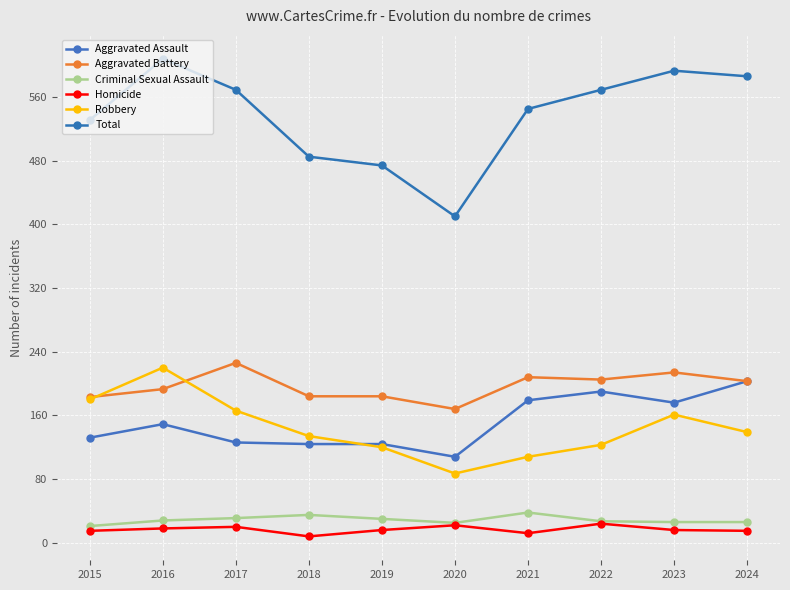

Which label corresponds to the largest value in the chart?

2016